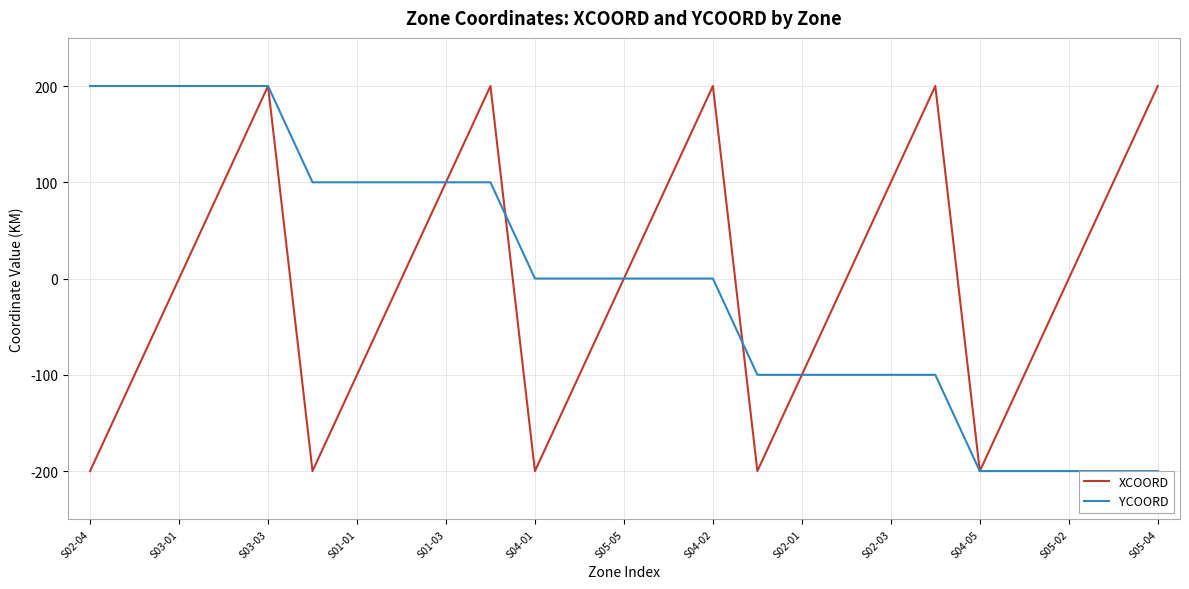

True or false: XCOORD has a value of -223 at S05-02.

False